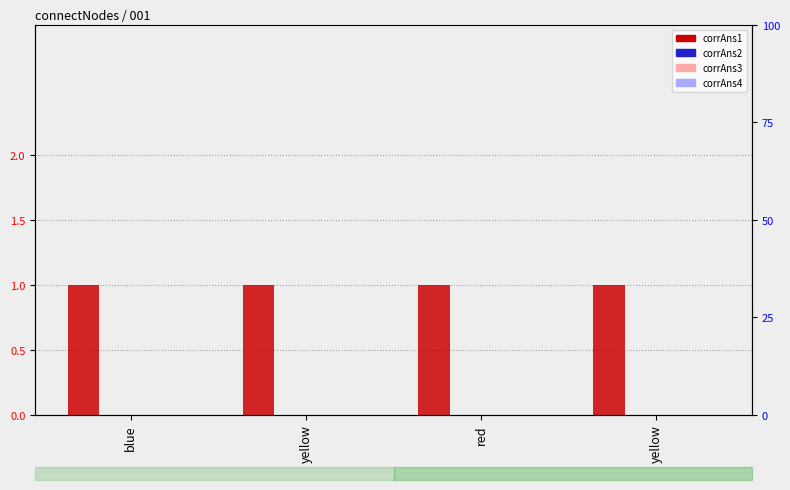

What is the spread (max minus min) of values at blue?

1